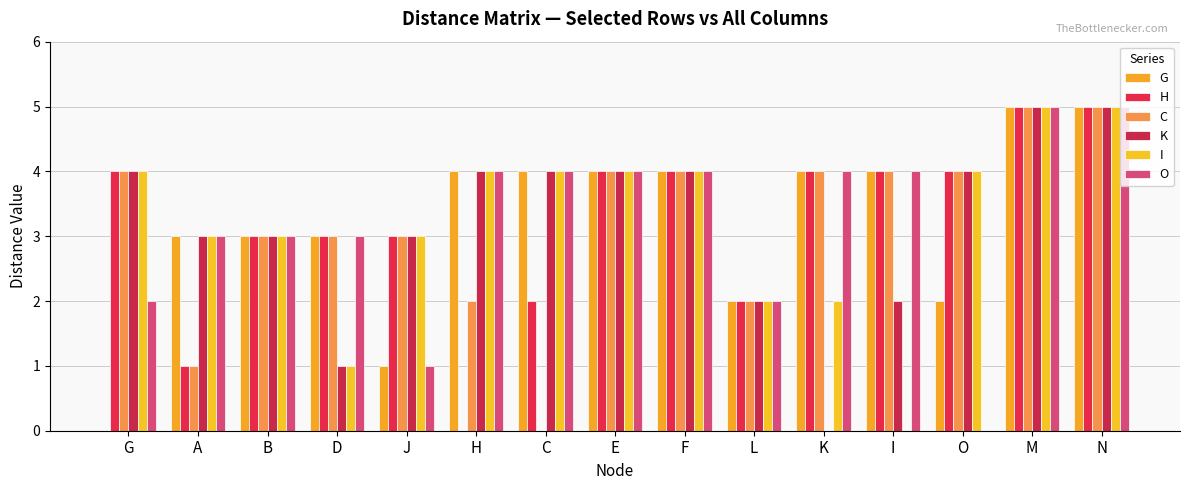

Which category has the highest value across all series?

M